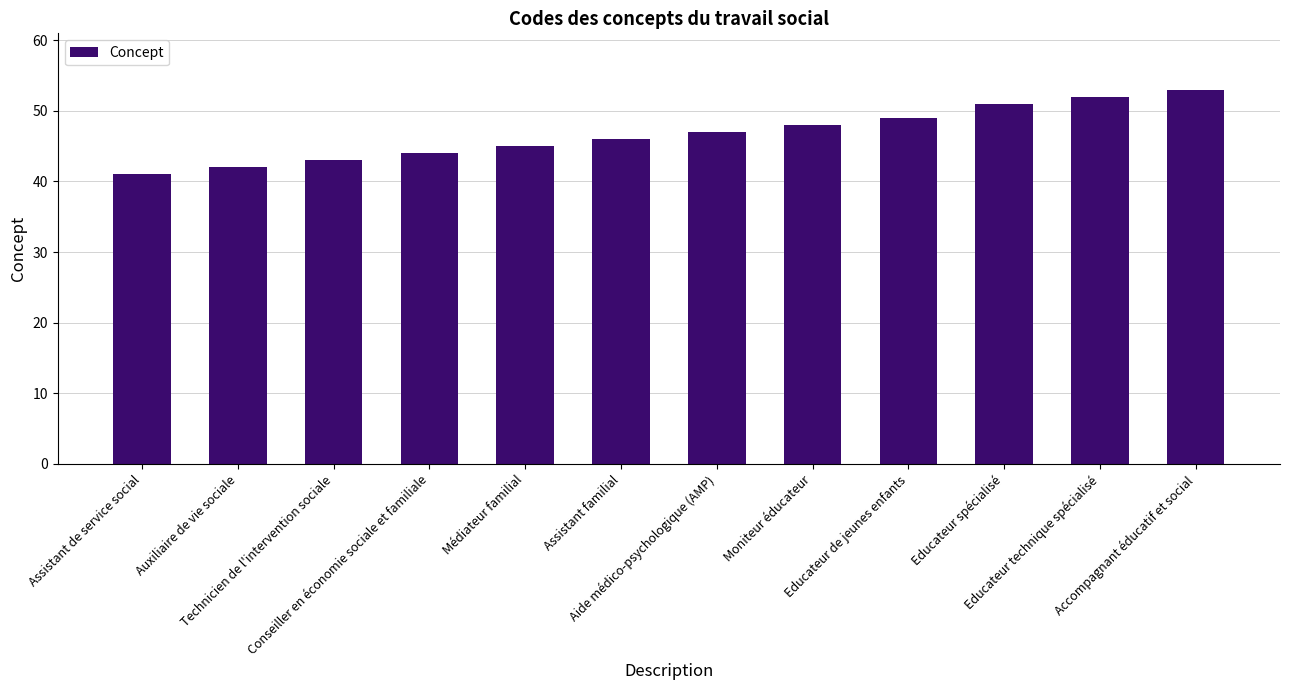

At which category does the chart reach its minimum across all series?

Assistant de service social